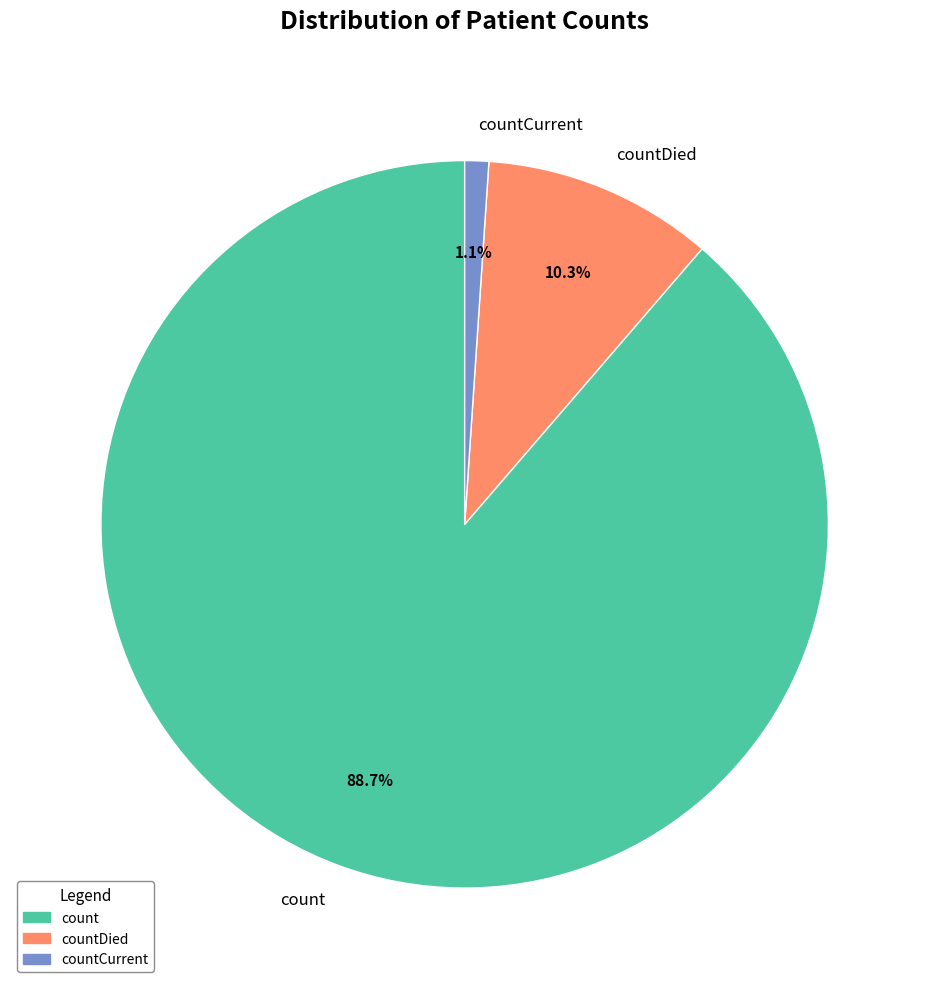

Is the sum of count and countDied greater than half?

Yes